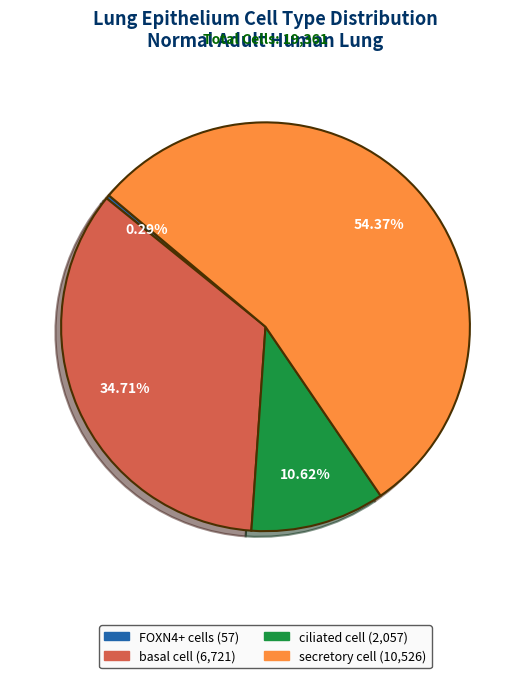

Is there a majority slice in this chart?

Yes